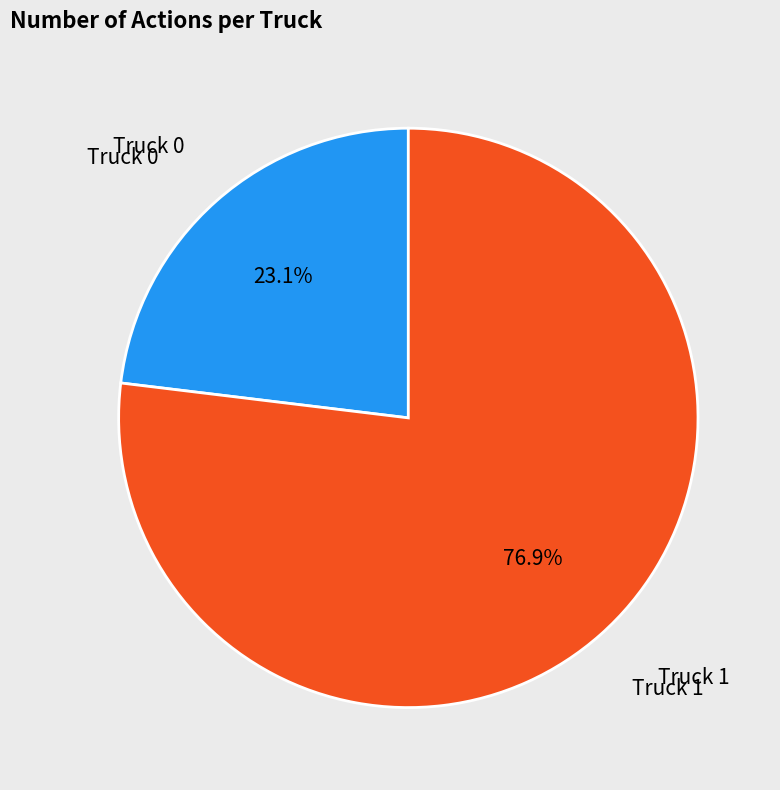

Is it true that Truck 1 is 66% of the pie?

False